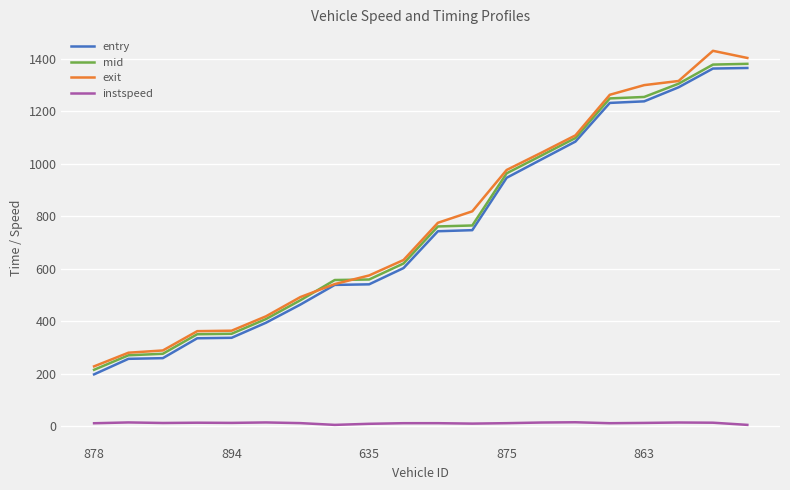

Which series has the largest range (max minus min)?

exit